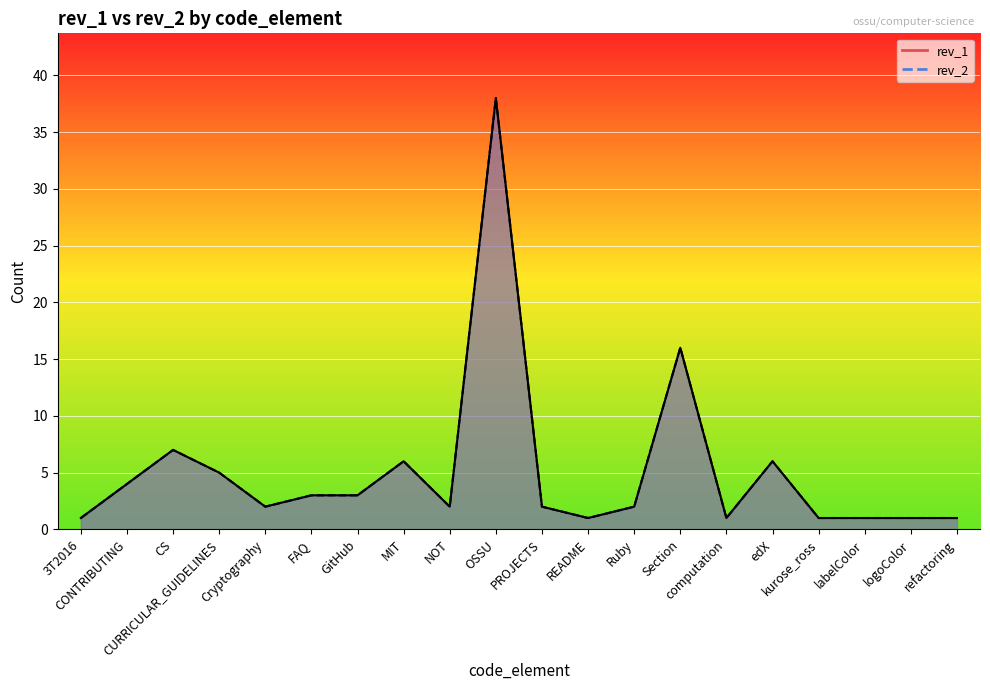

Is the value of rev_2 at MIT greater than the value of rev_1 at CURRICULAR_GUIDELINES?

Yes